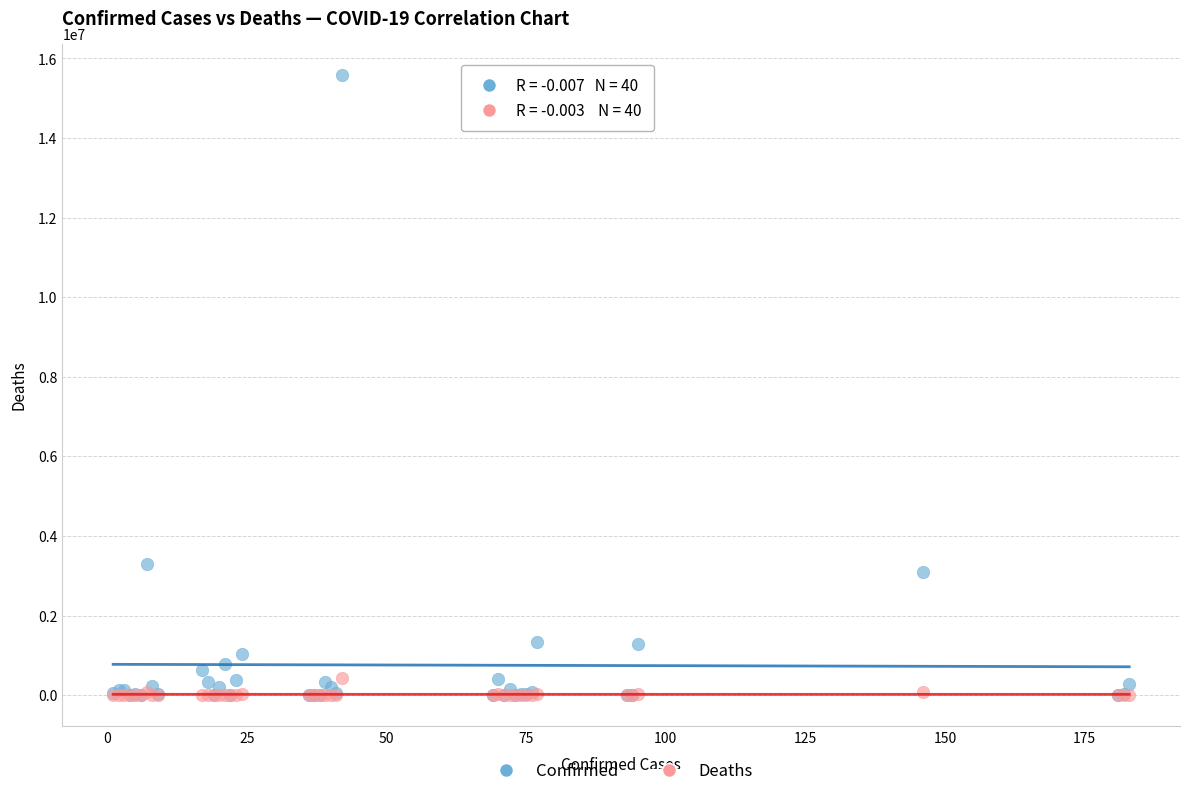

What are all the series names shown in the legend?

Confirmed, Deaths